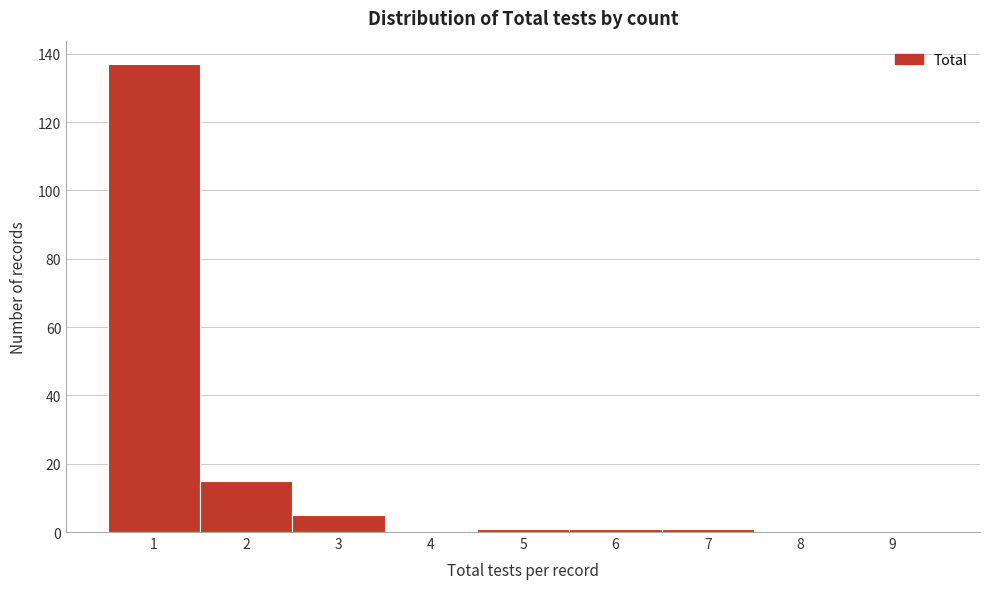

Reading left to right, transcribe all the data shown in this chart.

1=137	2=15	3=5	4=0	5=1	6=1	7=1	8=0	9=0